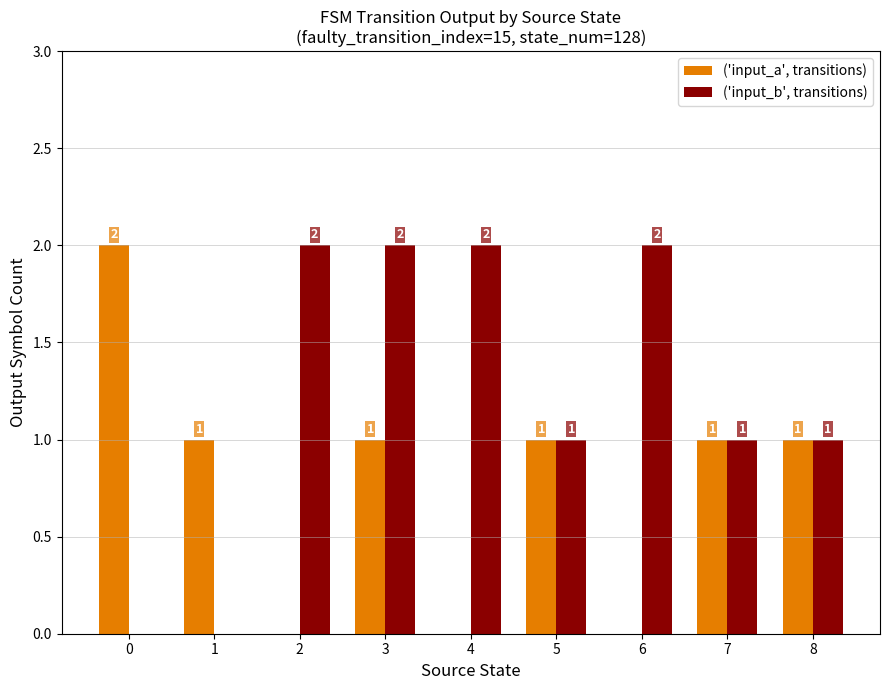

Reading left to right, list all the values displayed in this chart.

input_a: 0=2	1=1	2=0	3=1	4=0	5=1	6=0	7=1	8=1
input_b: 0=0	1=0	2=2	3=2	4=2	5=1	6=2	7=1	8=1